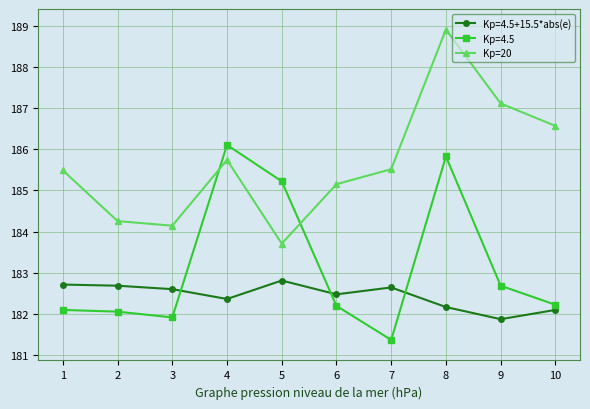

How many lines are shown in the chart?

3